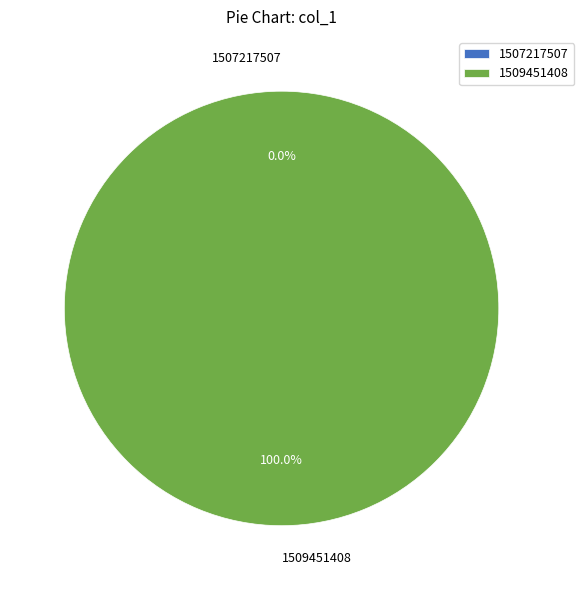

How many segments does this pie chart have?

2